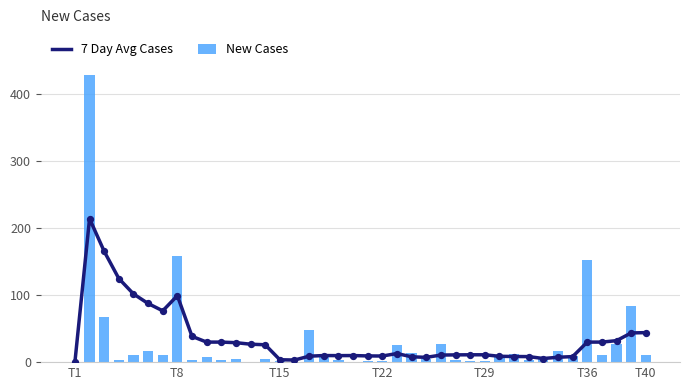

Is the value of 7 Day Avg Cases at T36 greater than the value of New Cases at 10?

Yes